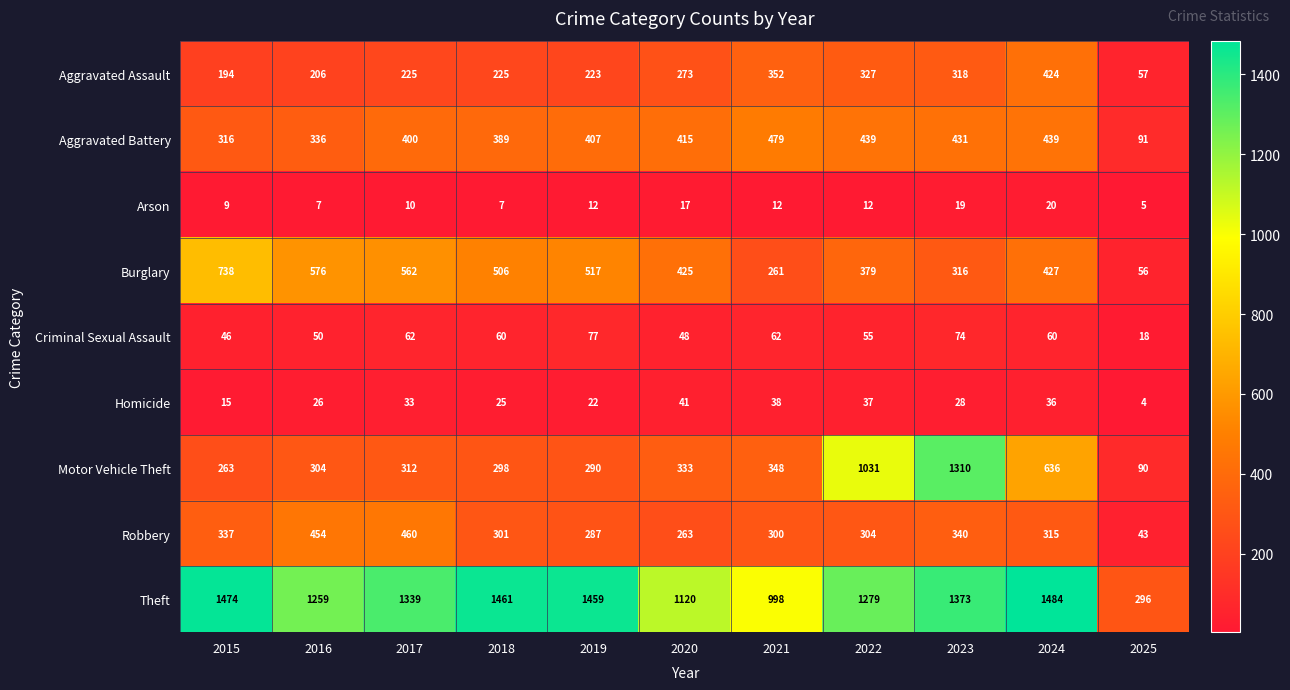

Which series changed the most between 2020 and 2023?

Motor Vehicle Theft